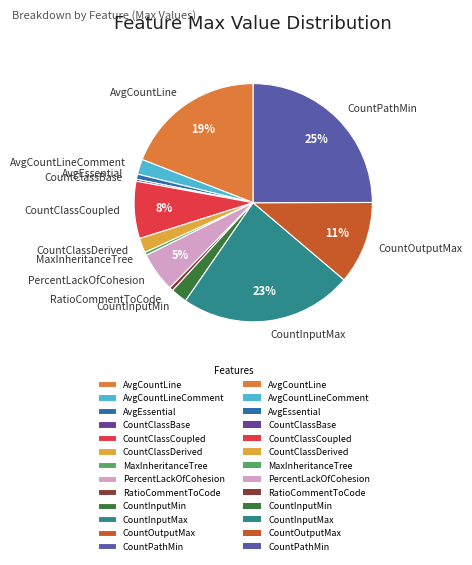

What is the ratio of the value at CountPathMin to the value at AvgCountLine?

1.3